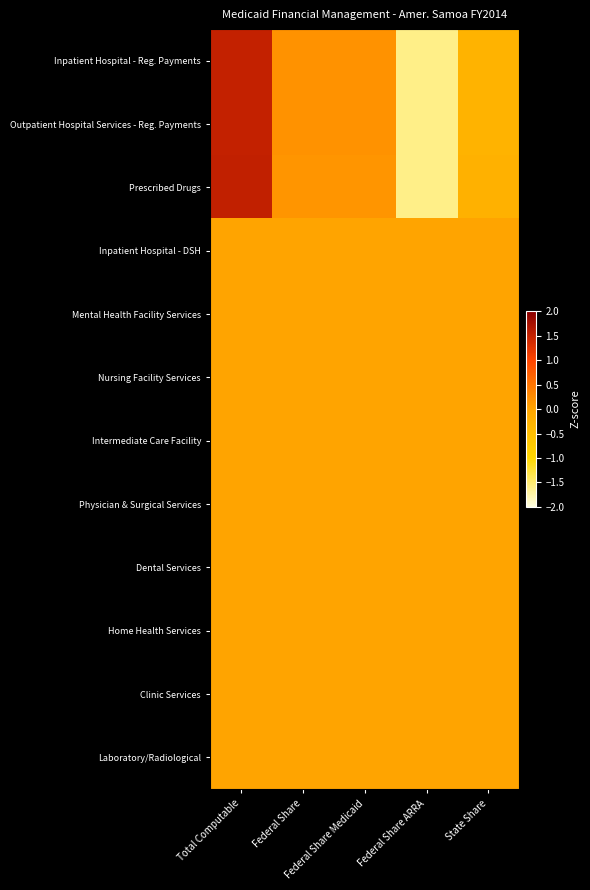

Which series has the largest range (max minus min)?

Prescribed Drugs